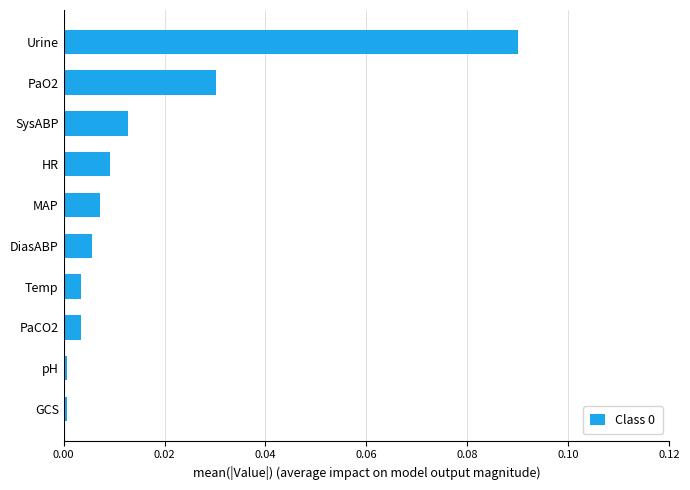

Which has a higher value, PaCO2 or HR?

HR